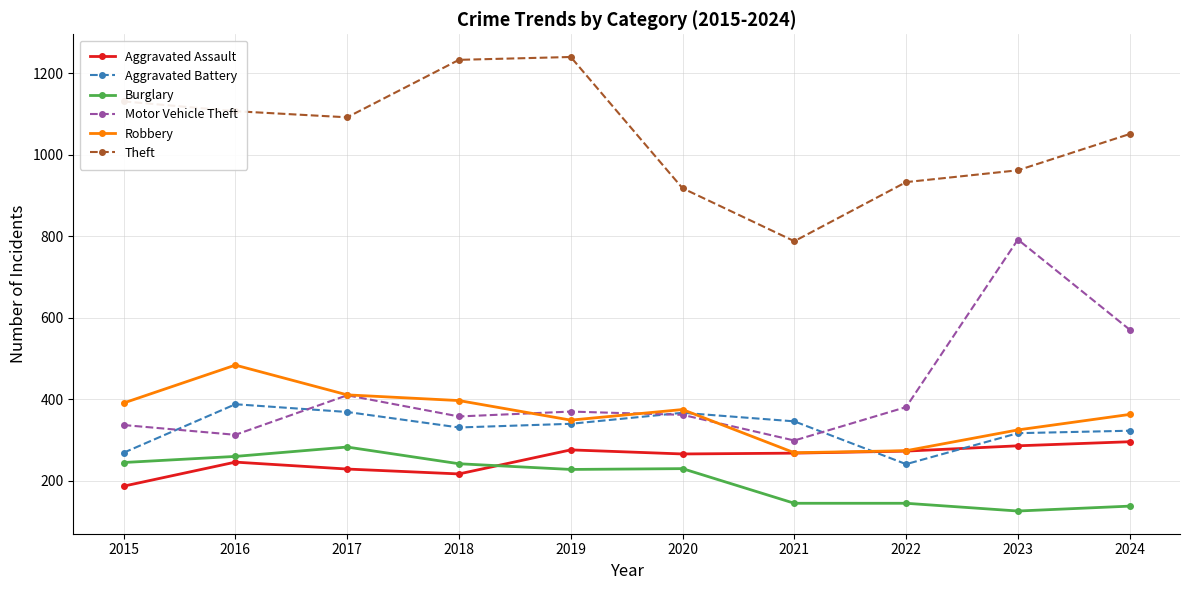

What is the sum of the Burglary values at 2022 and 2015?

390